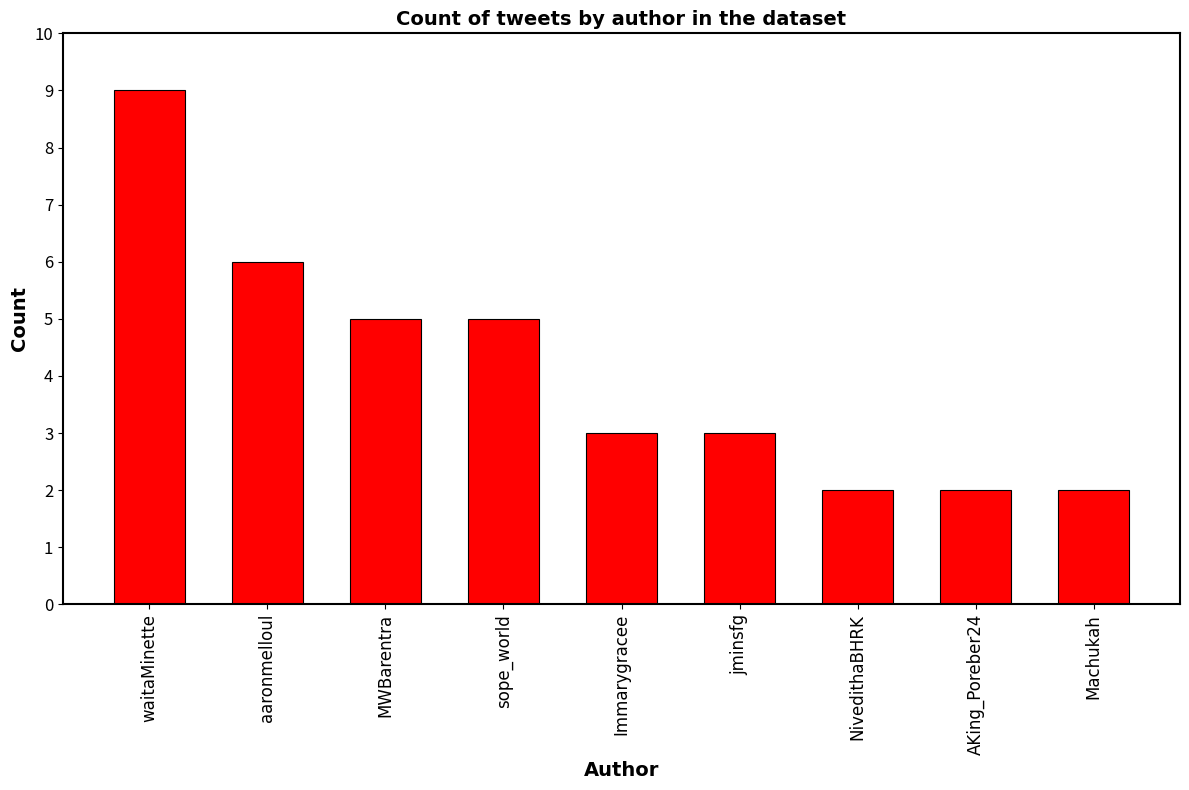

The chart shows a value of 2 at AKing_Poreber24. True or false?

True